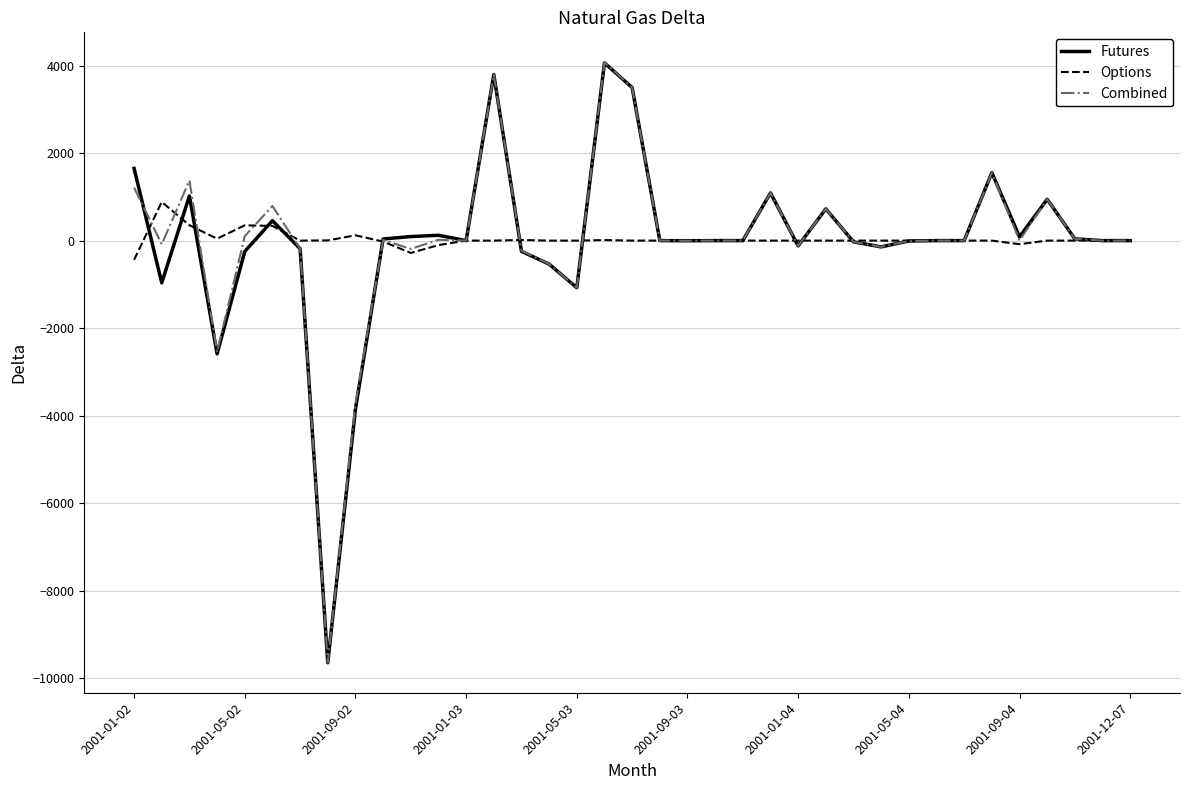

What is the maximum value shown in the chart?

4075